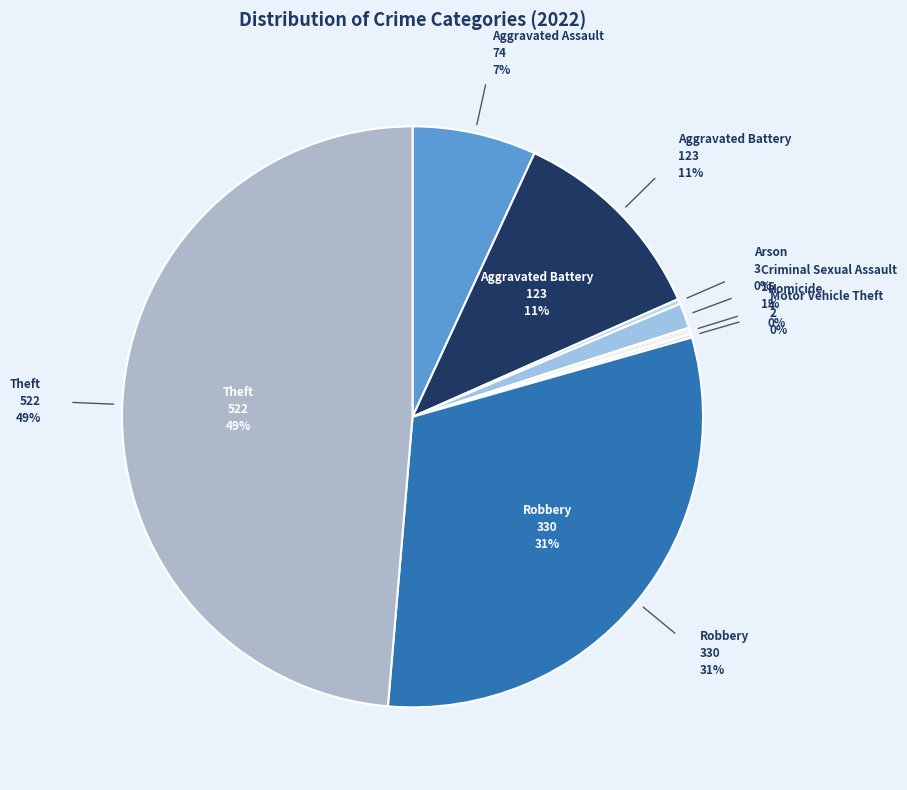

Does any single category account for the majority?

No